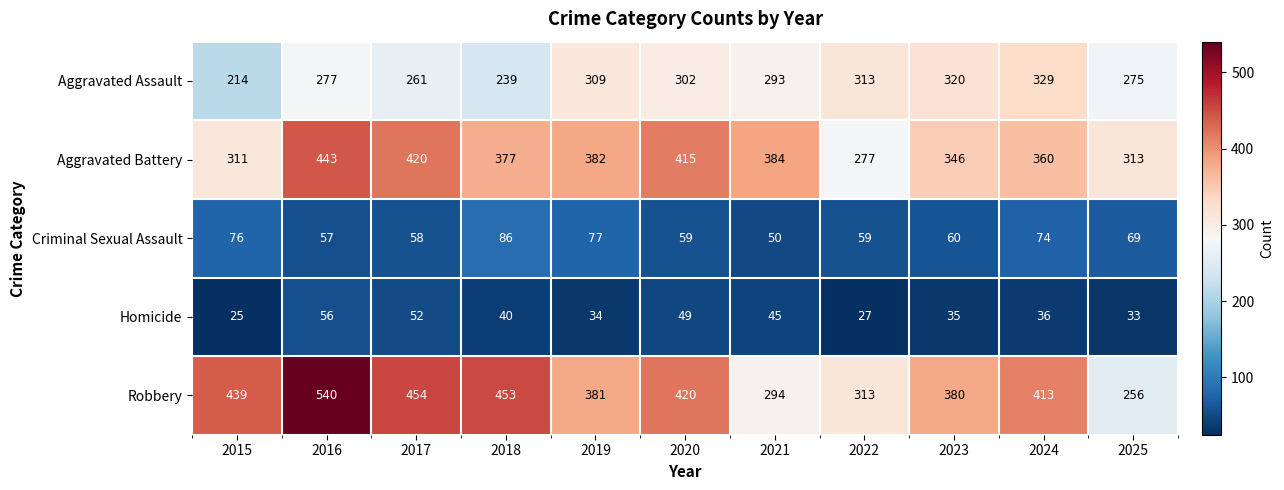

At which category is the sum across all series the highest?

2016